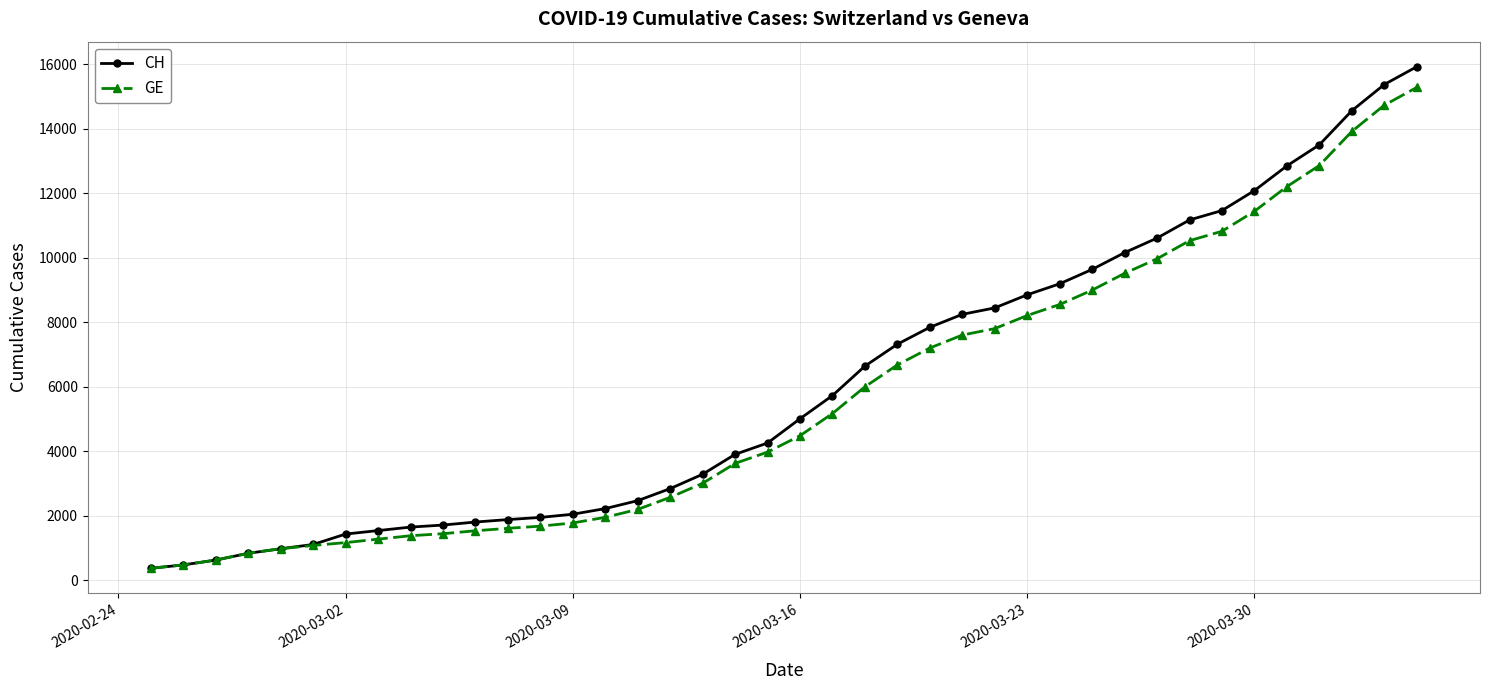

What is the greatest value displayed?

15926